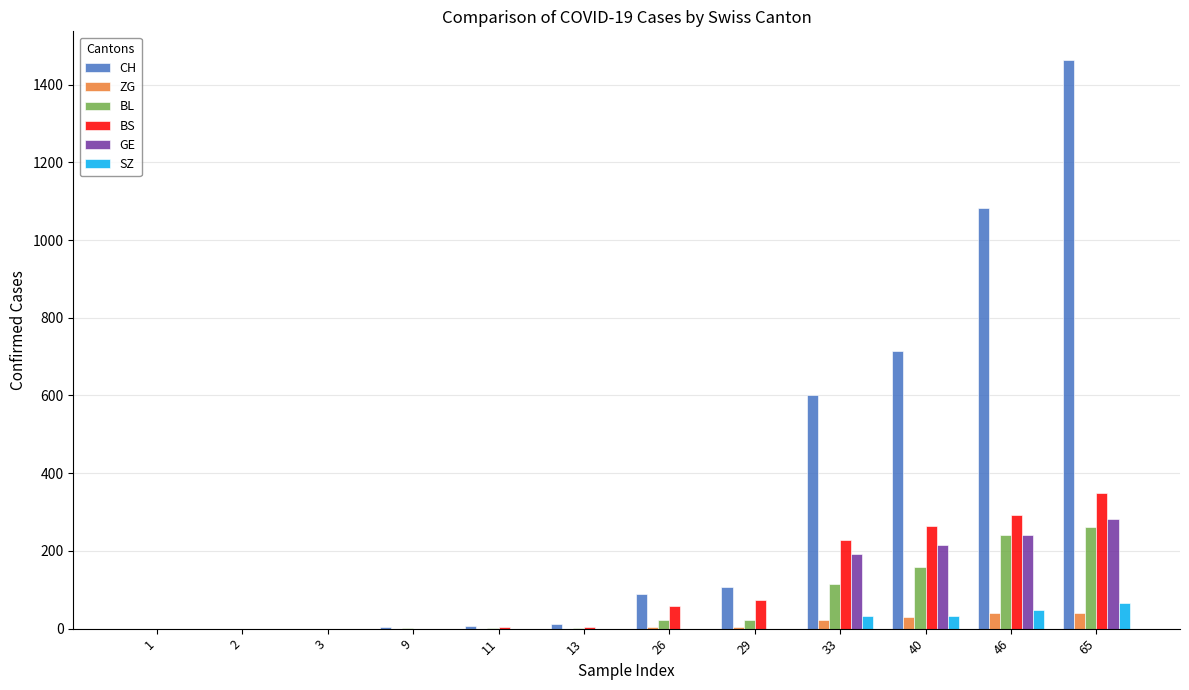

What is the sum of all BS values?

1271